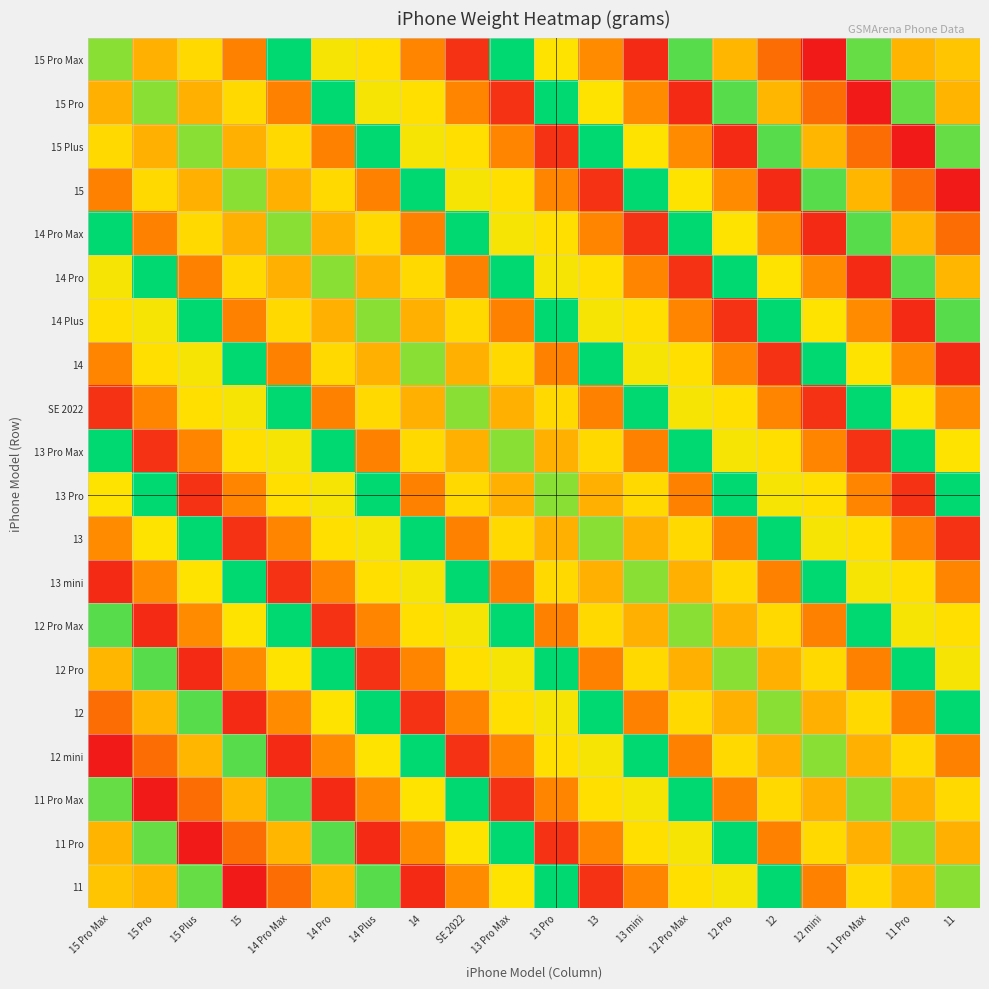

What is the maximum value shown in the chart?

240